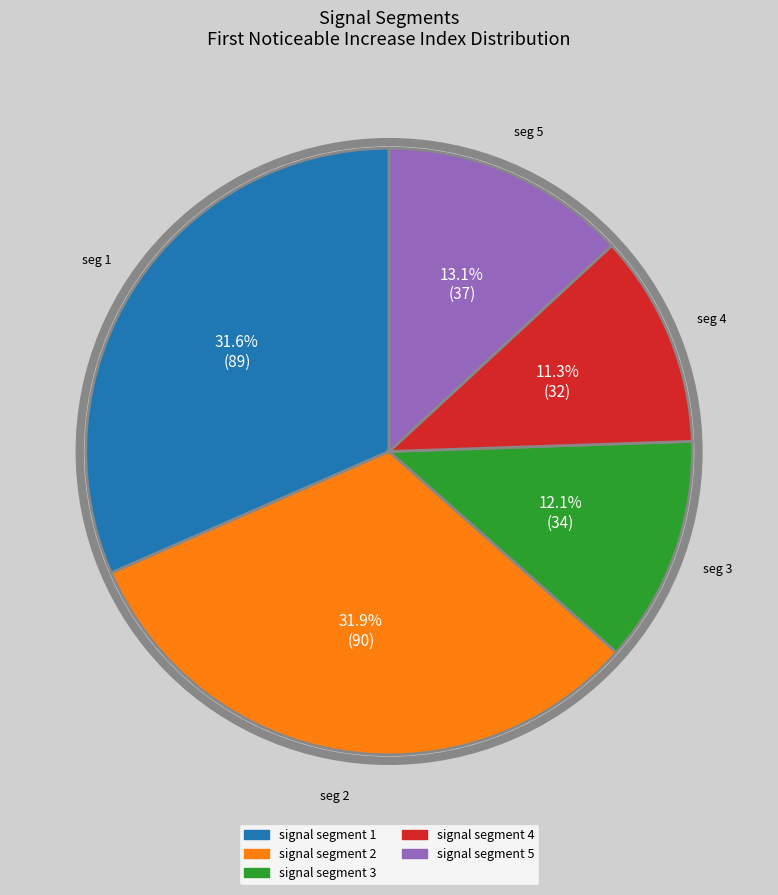

Is signal segment 1 the majority of the pie?

No